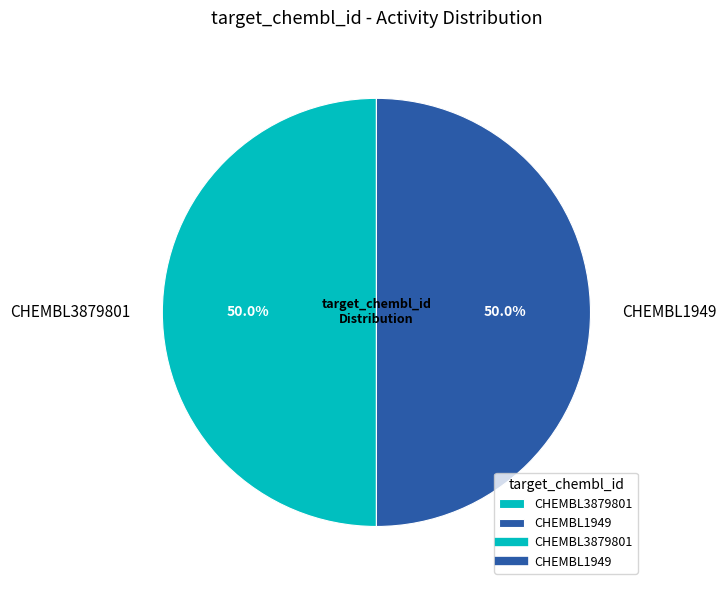

What is the total percentage of CHEMBL1949 and CHEMBL3879801?

100.0%